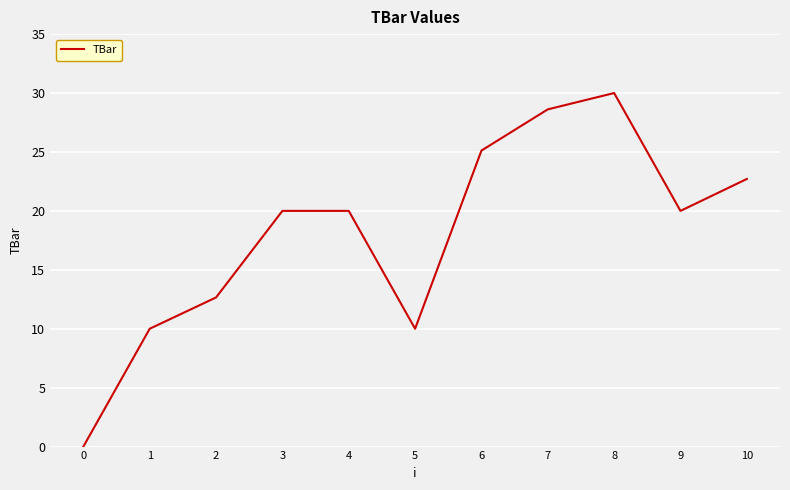

What is the change in value from 0 to 10?

+22.7